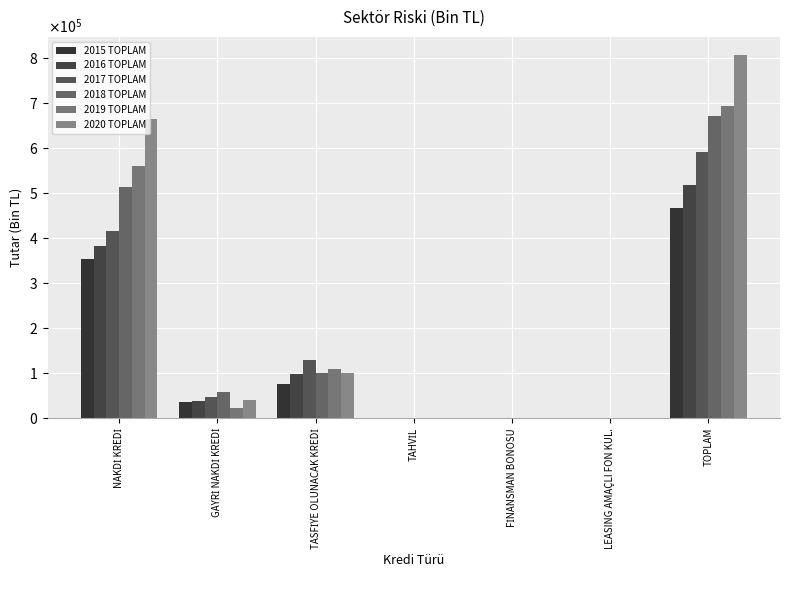

Are the bars horizontal?

No